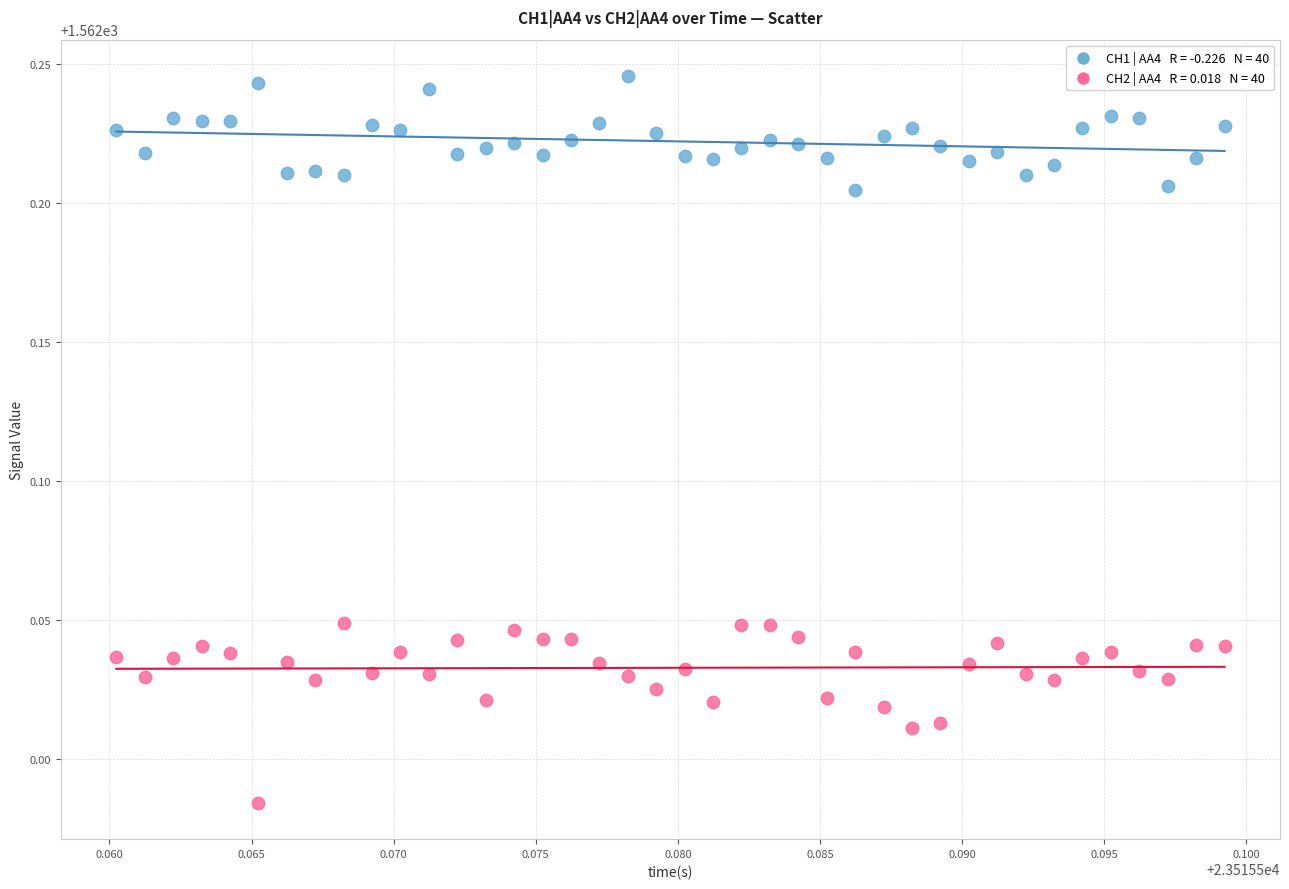

Across all data points, what is the range of Y values (max minus min)?

0.3